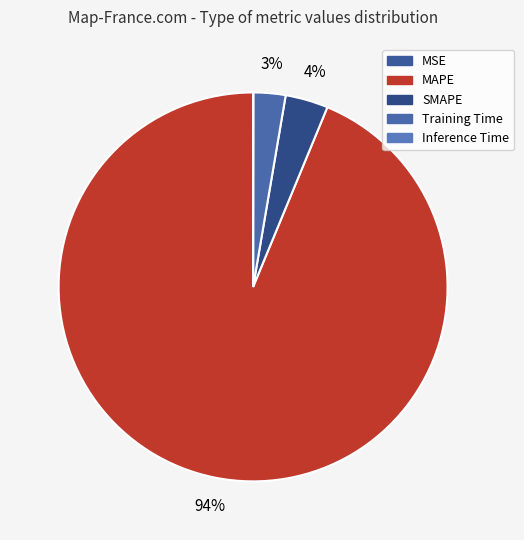

Rank the categories by value from lowest to highest.

MSE, Inference Time, Training Time, SMAPE, MAPE